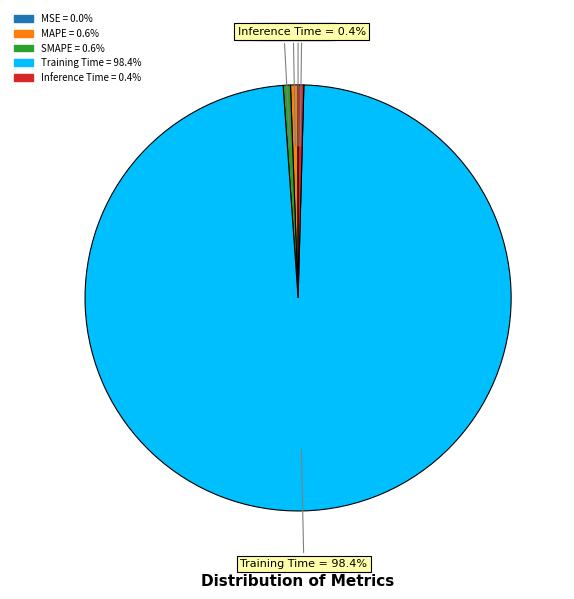

Is the sum of Inference Time and Training Time greater than half?

Yes